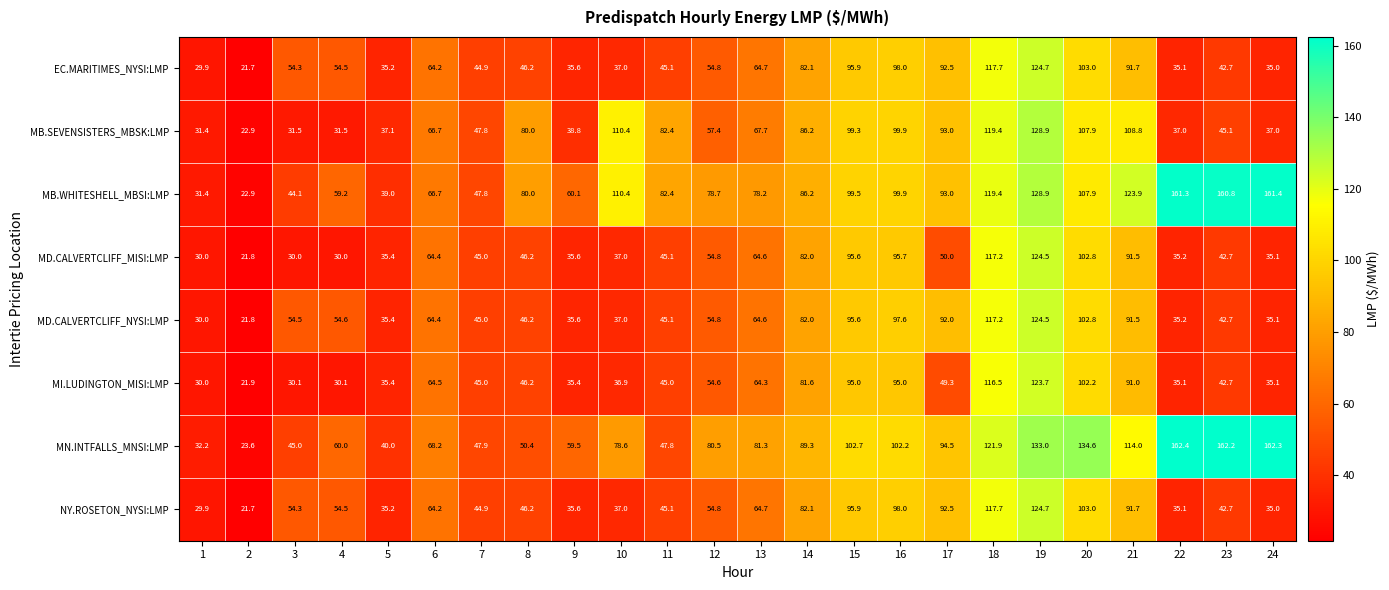

Between 4 and 17, which series saw the biggest shift?

MB.SEVENSISTERS_MBSK:LMP